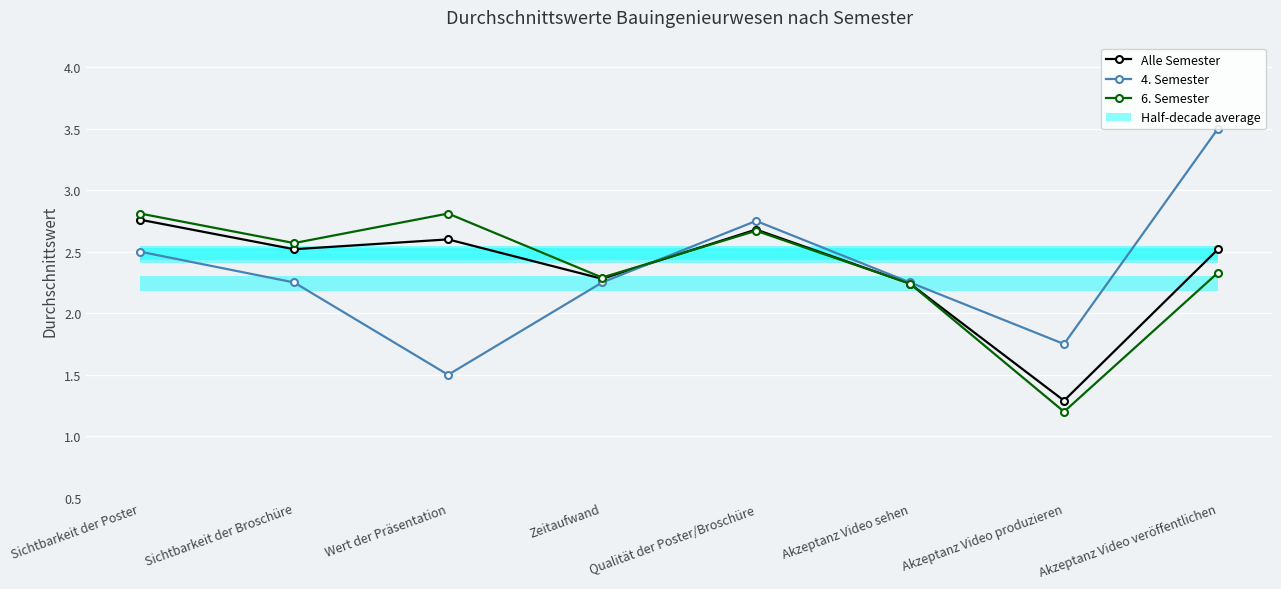

The Alle Semester series shows 2.5 at Akzeptanz Video veröffentlichen. True or false?

True